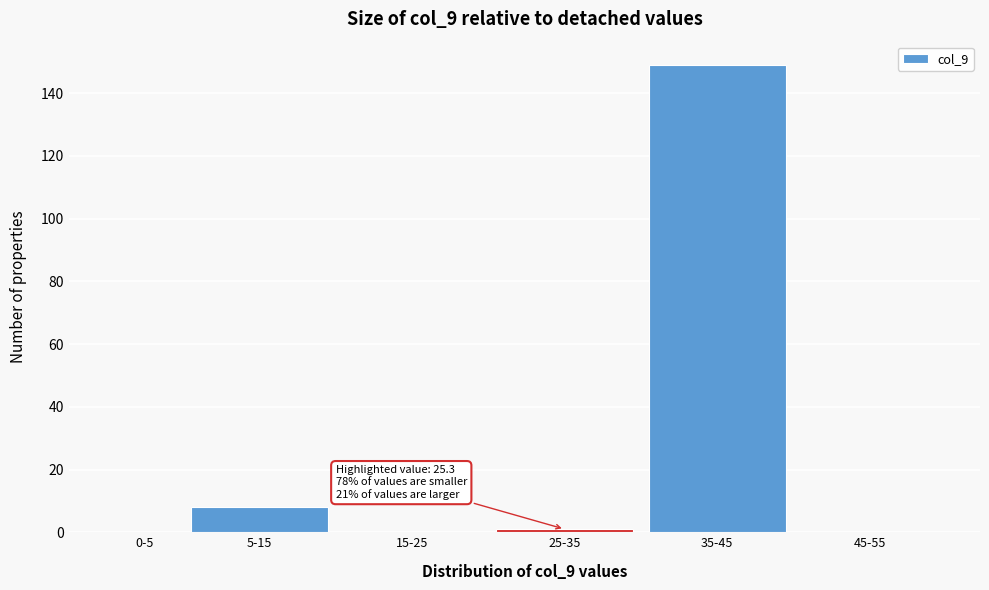

Reading left to right, list all the values displayed in this chart.

0-5=0	5-15=8	15-25=0	25-35=1	35-45=149	45-55=0